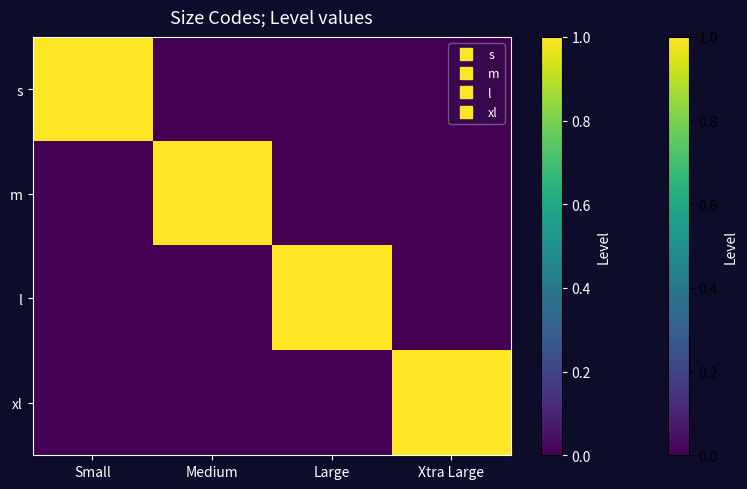

Which series changed the most between Medium and Large?

m